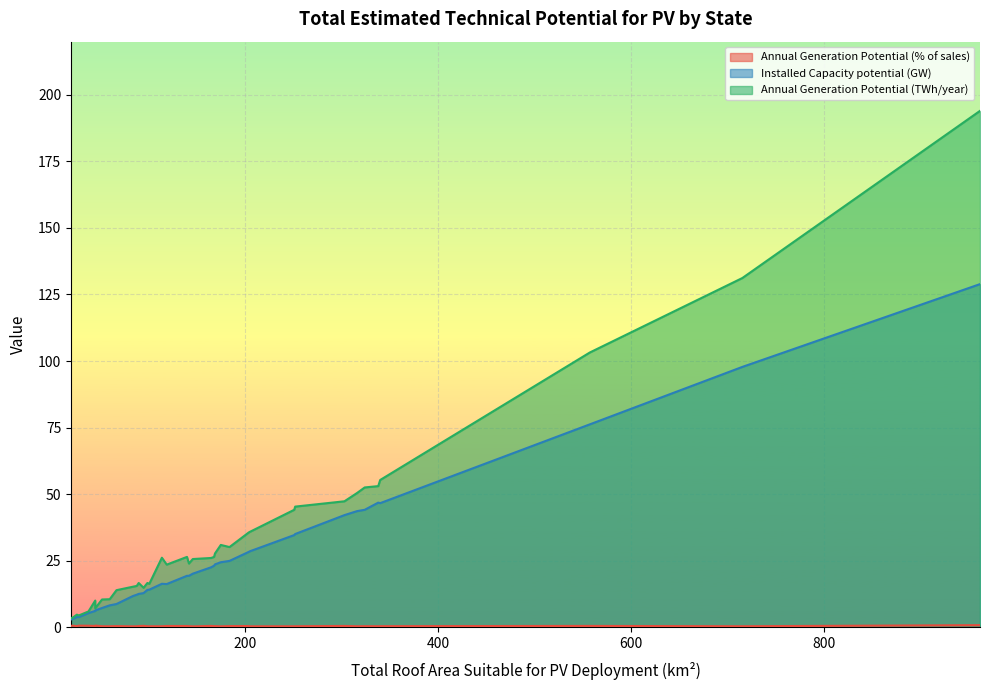

What is the sum of all Annual Generation Potential (TWh/year) values?

1283.1